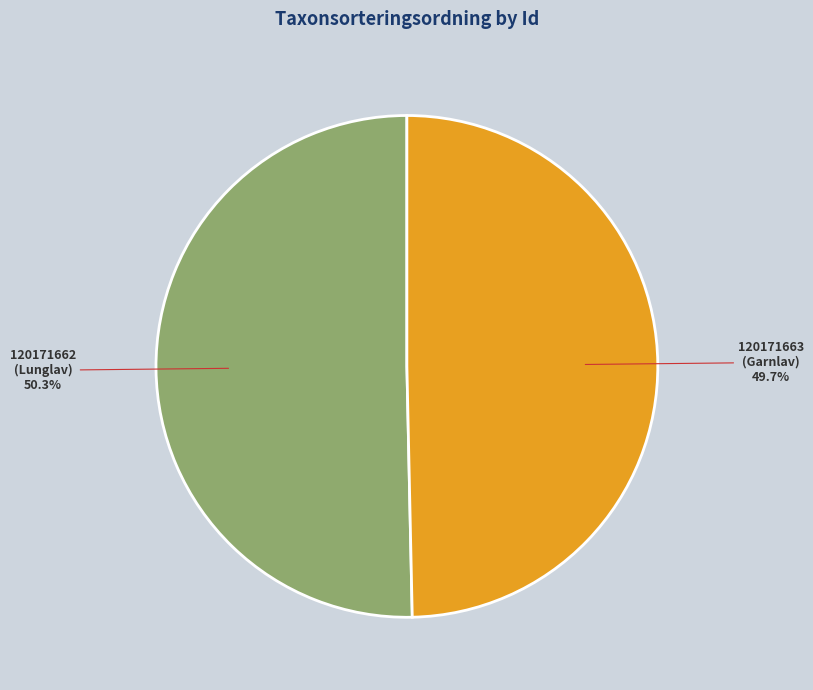

Is there any slice that represents more than half of the pie?

Yes